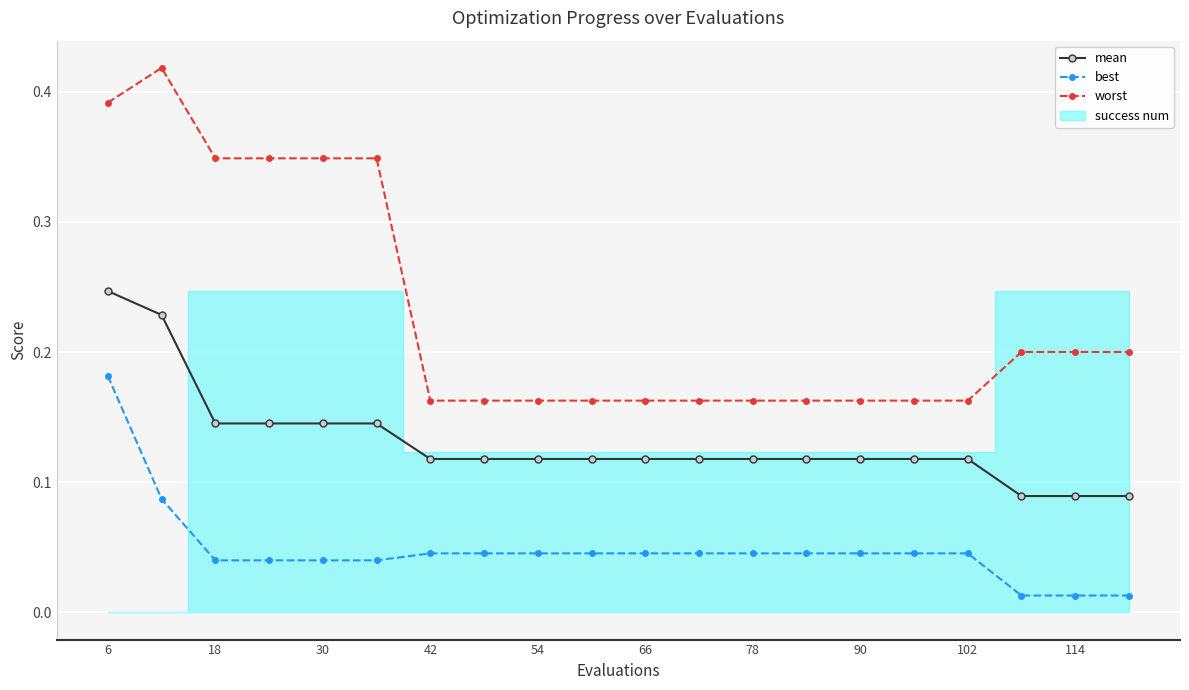

Reading right to left, list all the values displayed in this chart.

mean: 0.1	0.1	0.1	0.1	0.1	0.1	0.1	0.1	0.1	0.1	0.1	0.1	0.1	0.1	0.1	0.1	0.1	0.1	0.2	0.2
best: 0.0	0.0	0.0	0.0	0.0	0.0	0.0	0.0	0.0	0.0	0.0	0.0	0.0	0.0	0.0	0.0	0.0	0.0	0.1	0.2
worst: 0.2	0.2	0.2	0.2	0.2	0.2	0.2	0.2	0.2	0.2	0.2	0.2	0.2	0.2	0.3	0.3	0.3	0.3	0.4	0.4